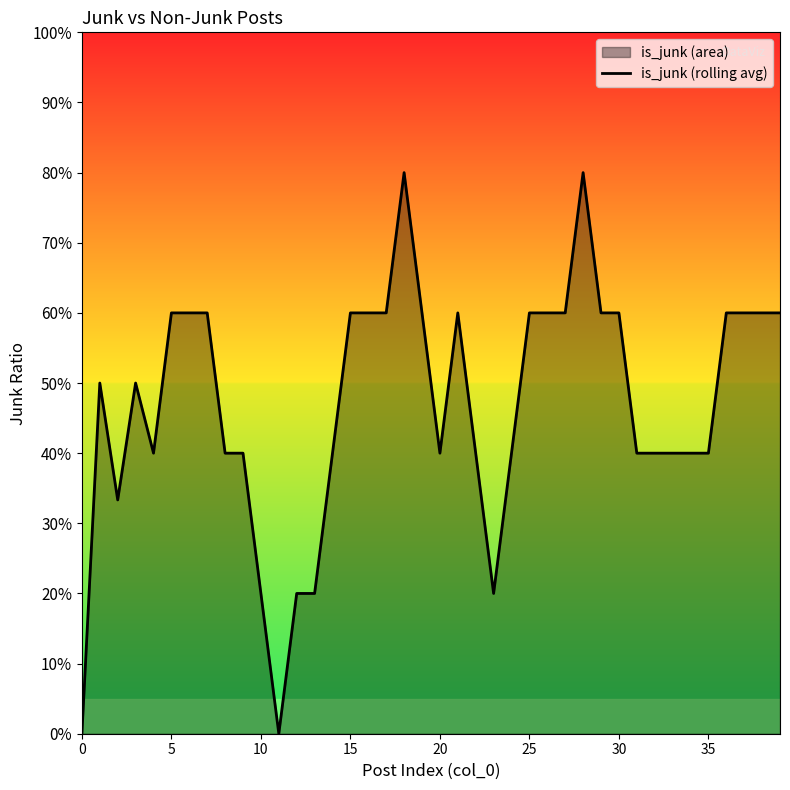

True or false: the data shows 0.4 at 22.

True